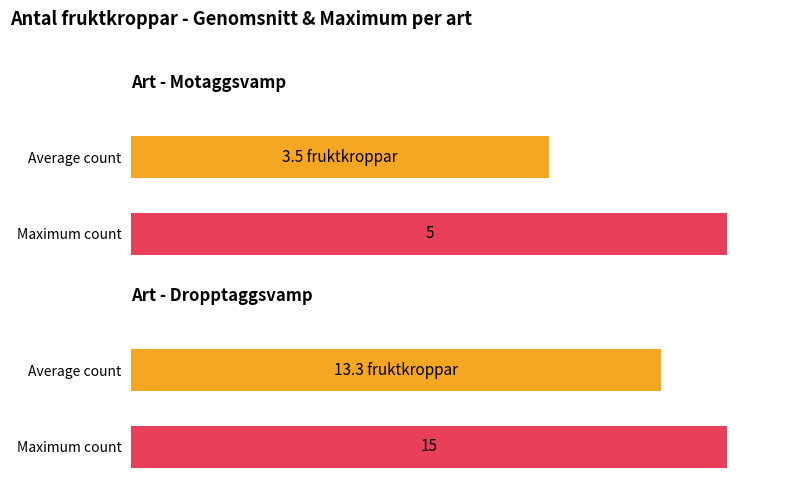

Are the bars horizontal?

Yes